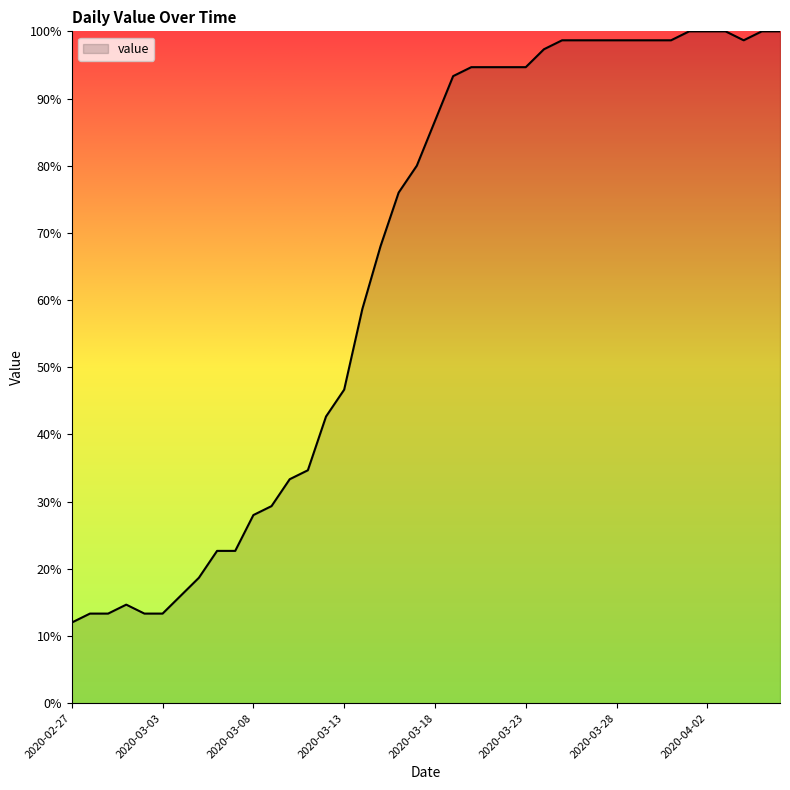

How many categories are shown in the chart?

40